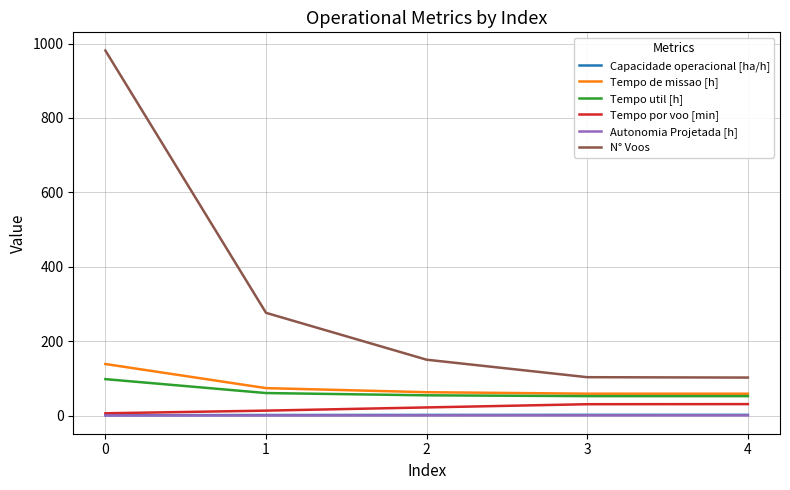

Which series has the largest total across all categories?

N° Voos